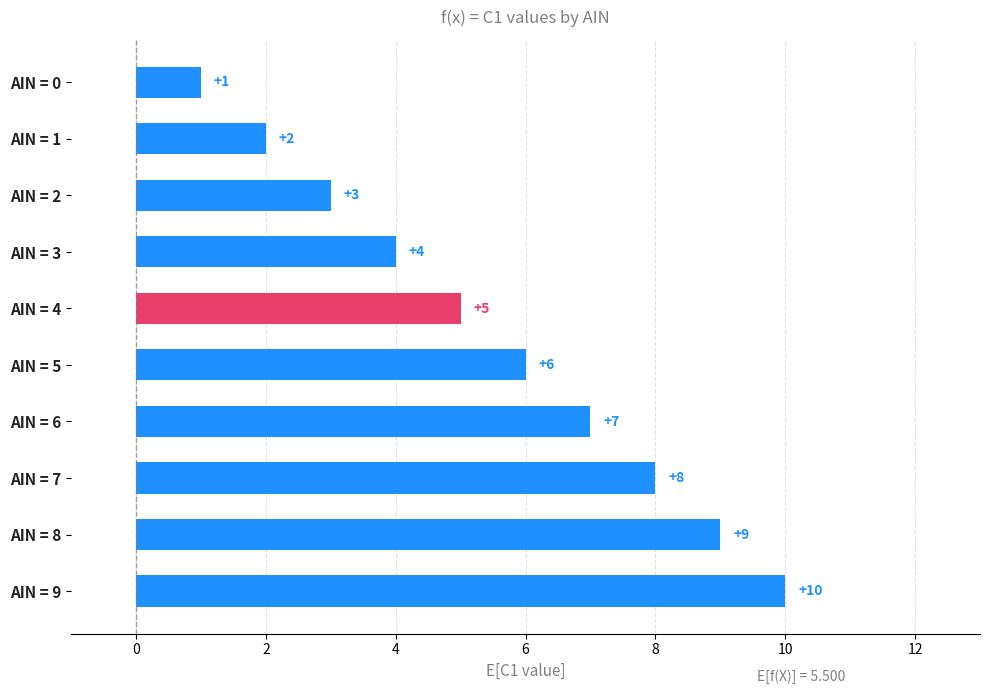

What is the value of the 5th bar from the top?

5